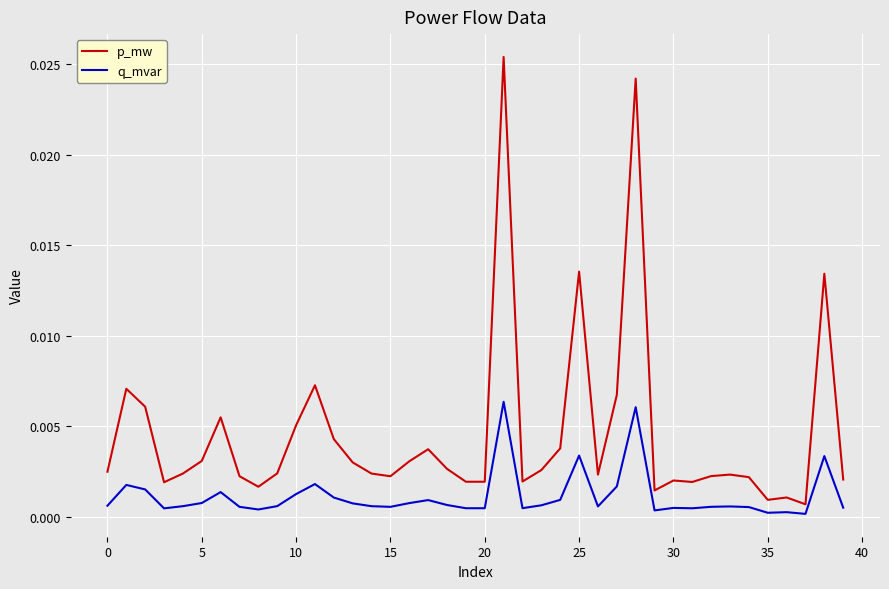

Which series has the widest spread of values?

p_mw